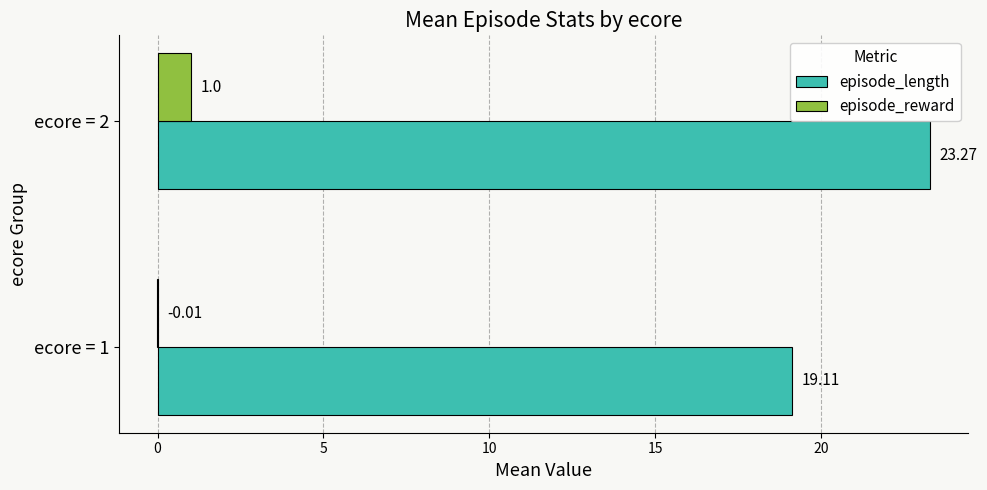

What is the sum of all episode_reward values?

1.0